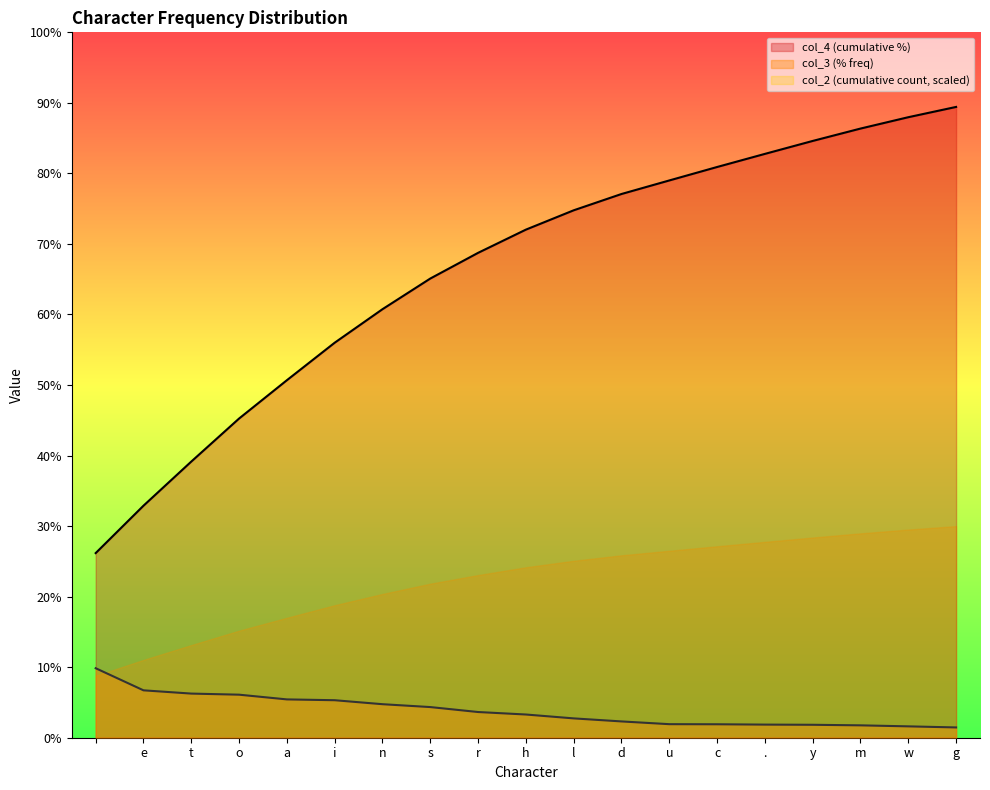

What is the approximate value of col_3 (% freq) at l?

2.7